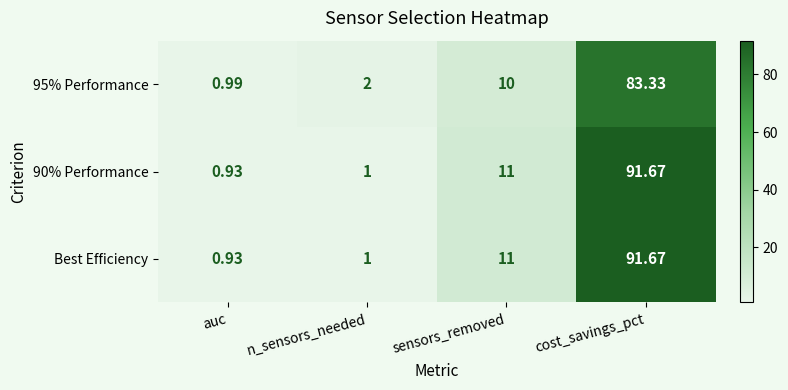

Rank the categories by 95% Performance value from lowest to highest.

auc, n_sensors_needed, sensors_removed, cost_savings_pct